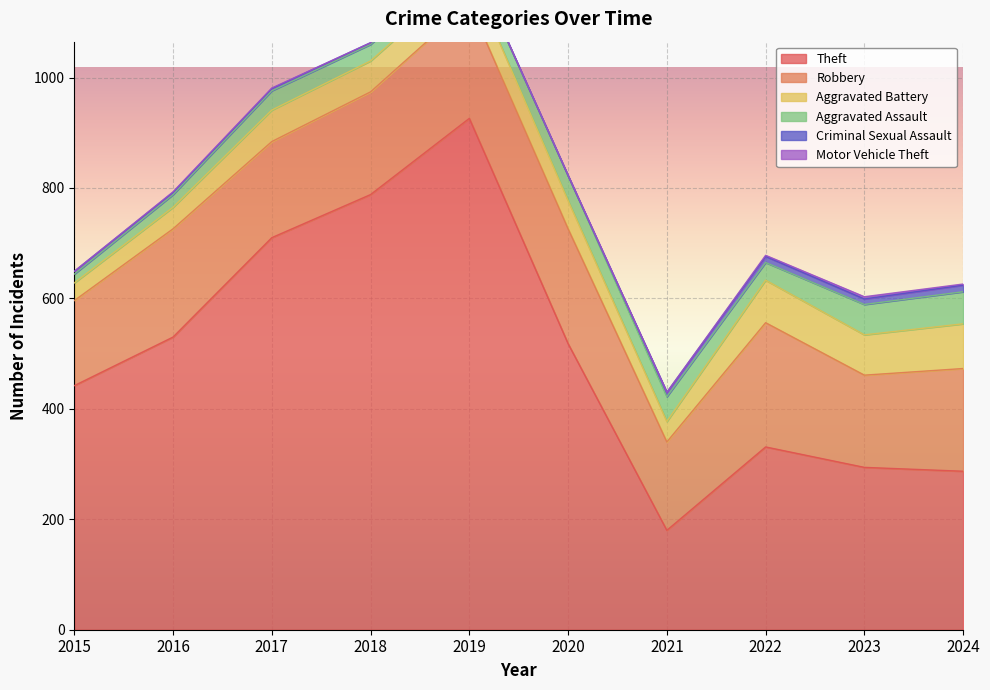

How many data points in Aggravated Assault are less than 35?

5